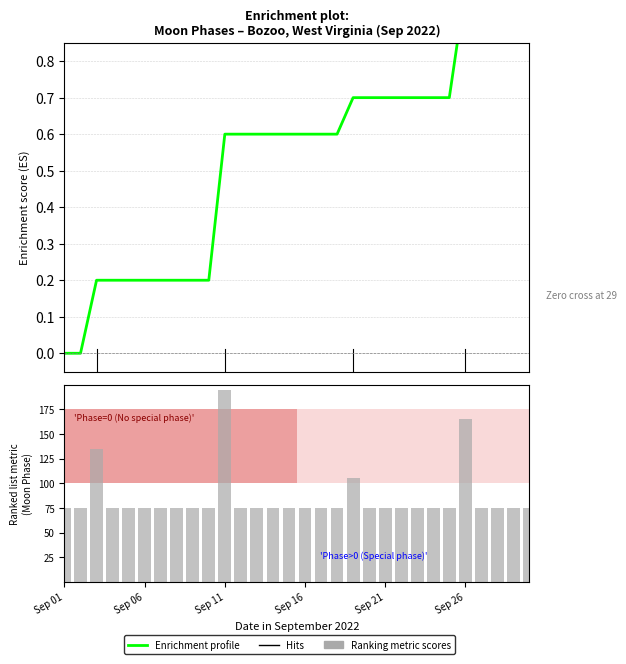

What is the sum of the values at 2022-09-02 and 2022-09-13?

150